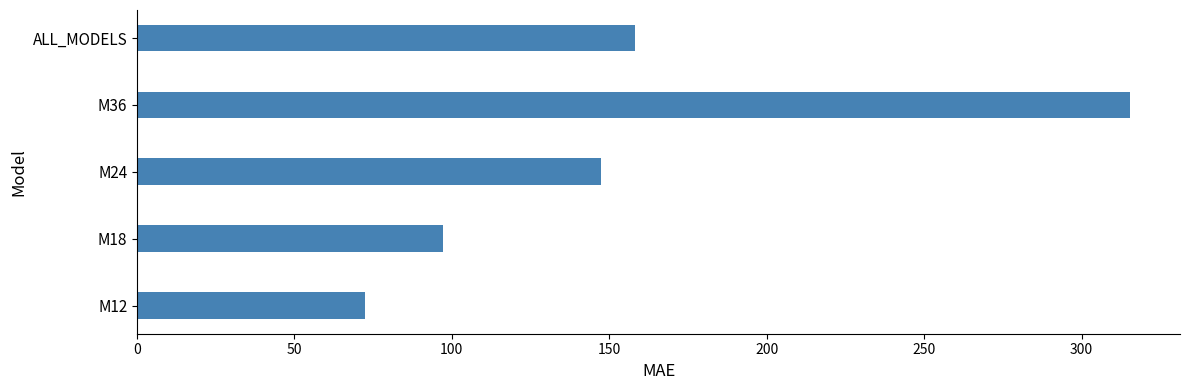

Which category has the highest value across all series?

M36